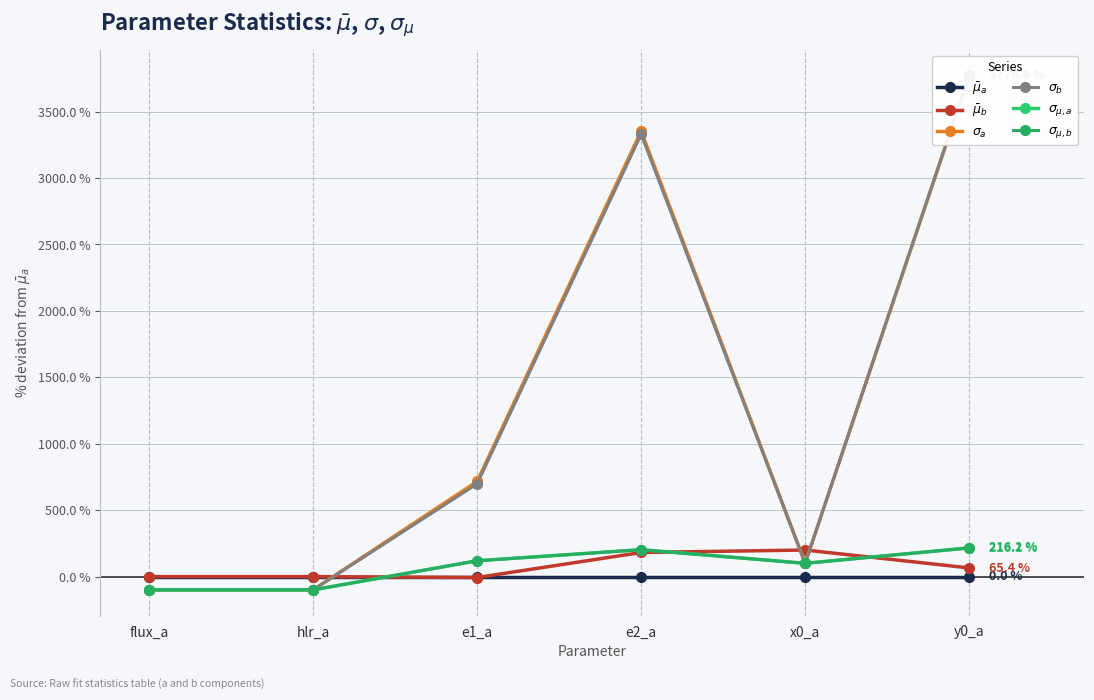

Which series ends up on top after the final intersection of $\bar\mu_a$ and $\sigma_a$?

$\sigma_a$